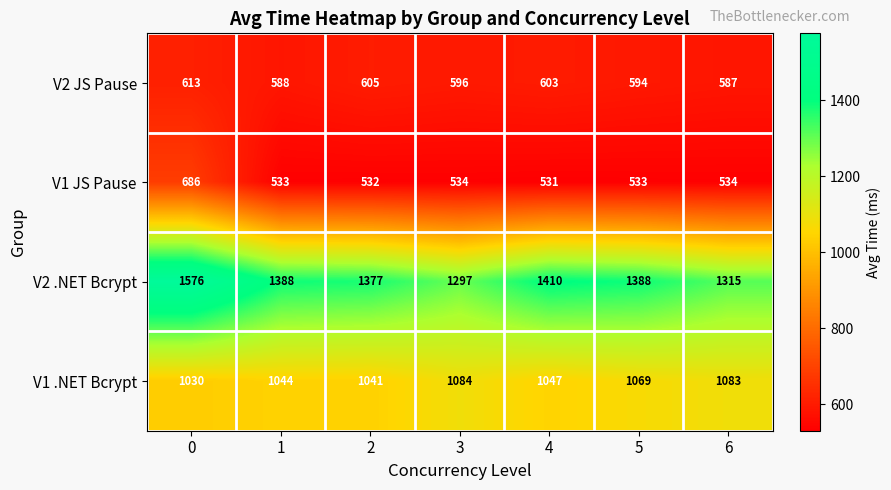

The V1 .NET Bcrypt series shows 569 at 4. True or false?

False